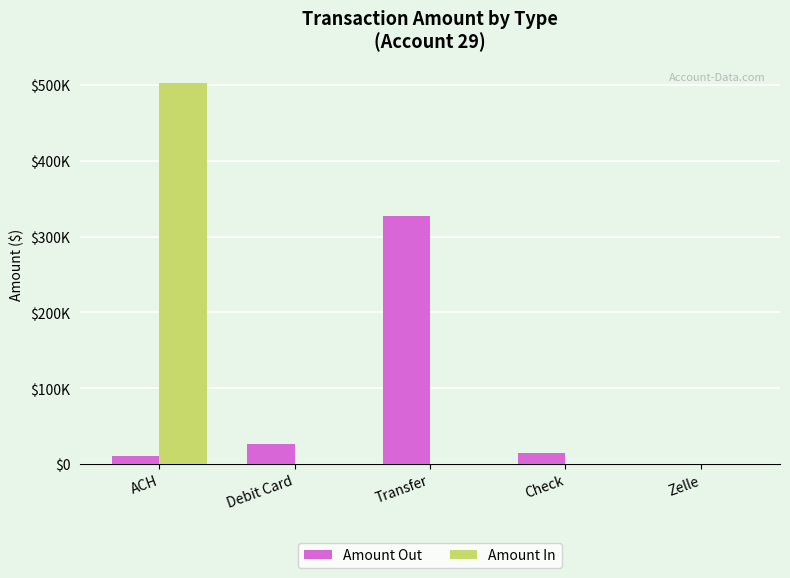

The Amount In series shows 0.0 at Debit Card. True or false?

True